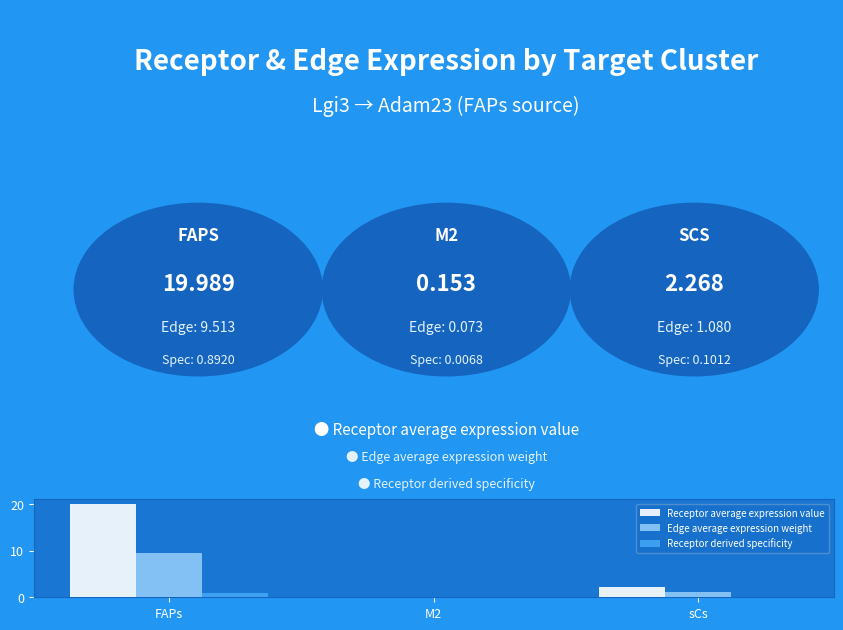

Between FAPs and M2, which series saw the biggest shift?

Receptor average expression value